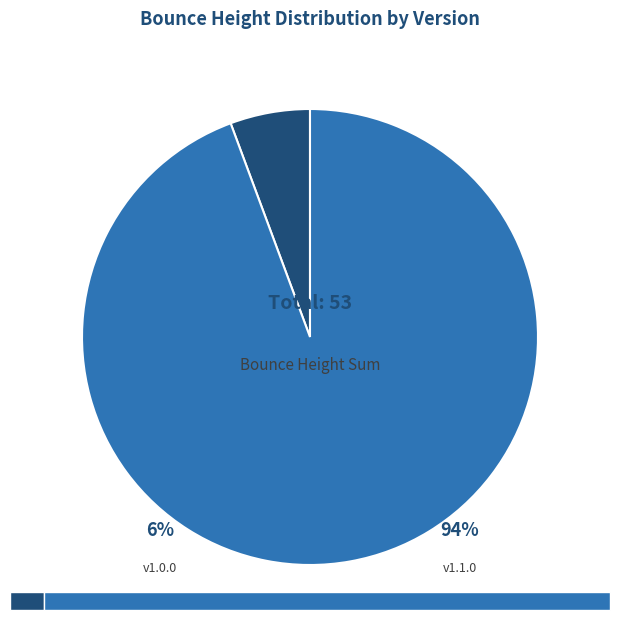

Is there a majority slice in this chart?

Yes